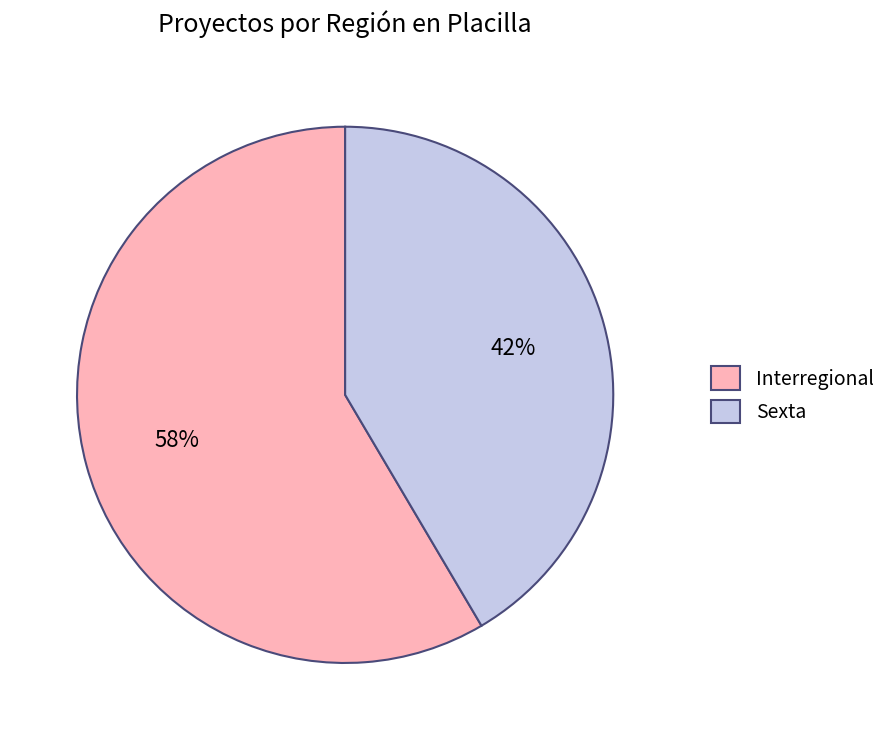

Is the sum of Interregional and Sexta greater than half?

Yes